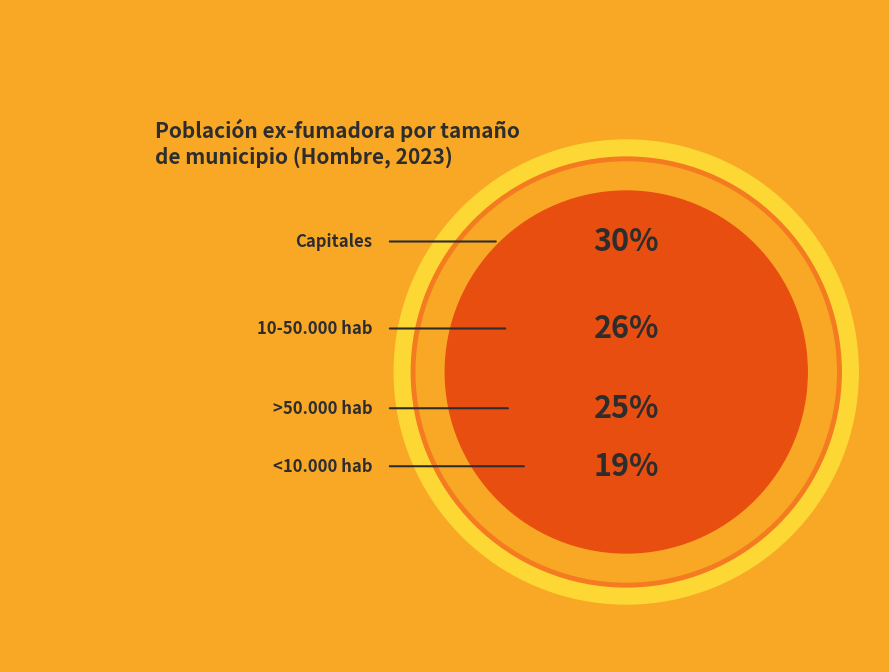

Is it true that <10.000 hab is 19% of the pie?

True